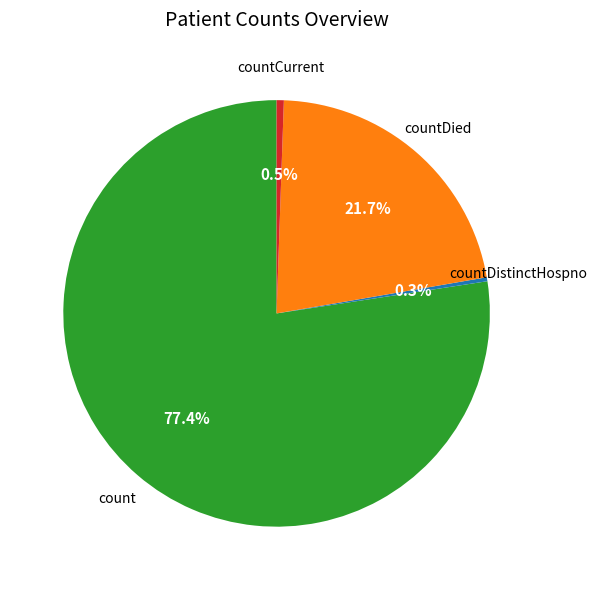

Does any single category account for the majority?

Yes